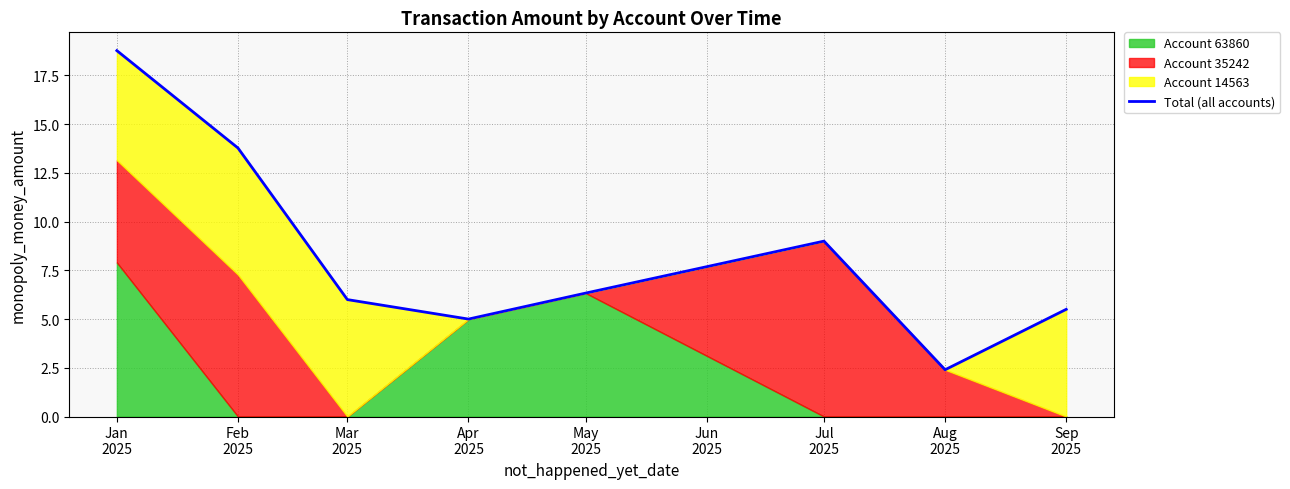

Where does the data first go above 6?

Jan
2025